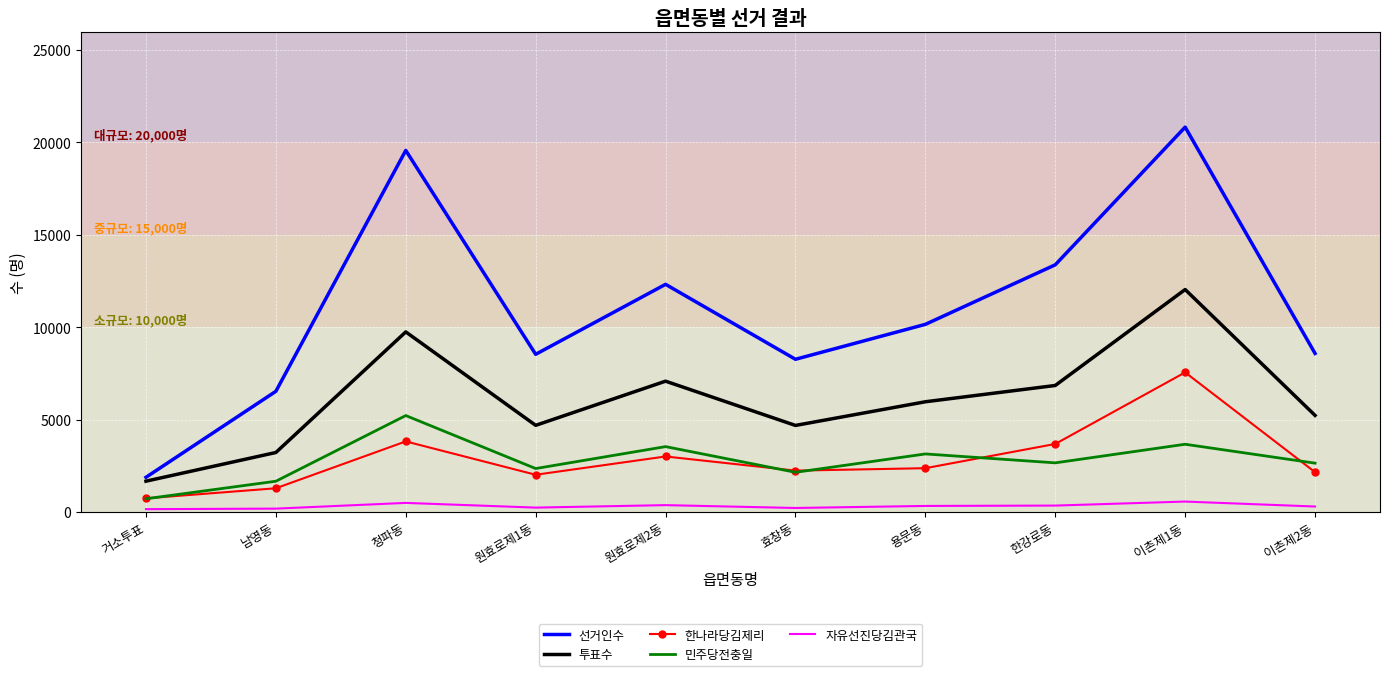

What position from the right is 이촌제1동?

2